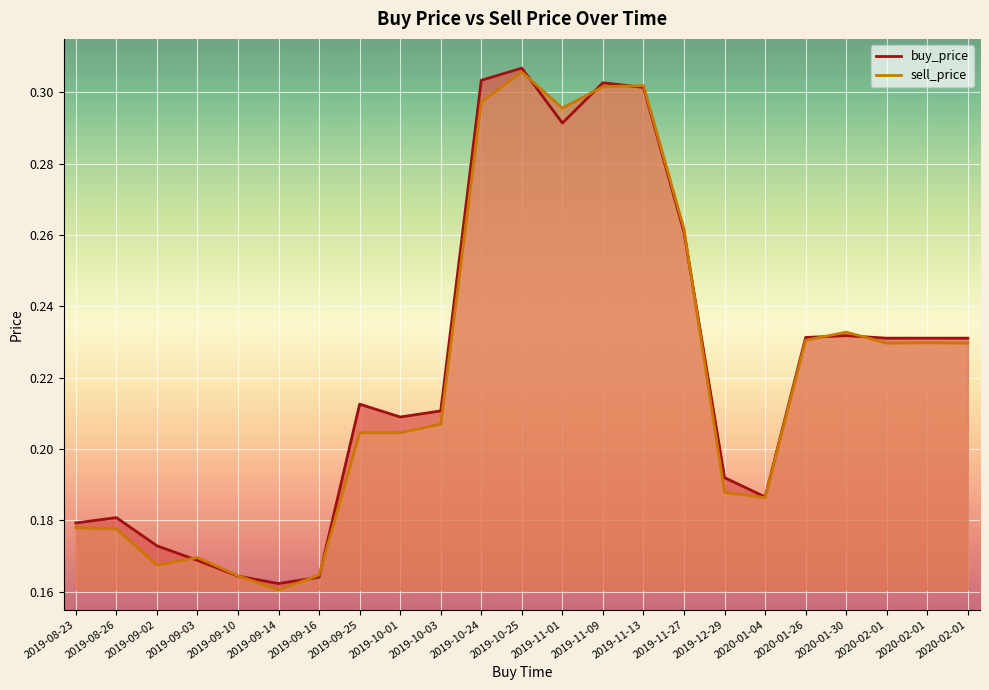

What is the sum of all buy_price values?

5.1